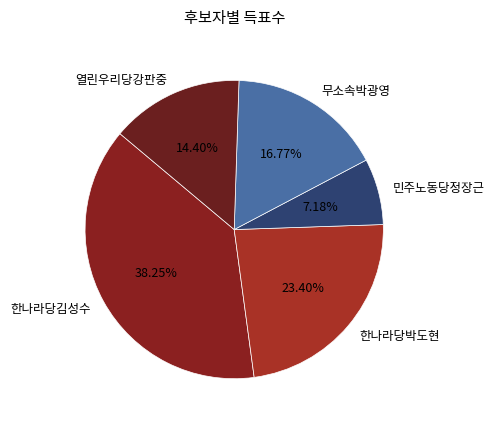

What percentage is the 민주노동당정장근 slice, to the nearest percent?

7%